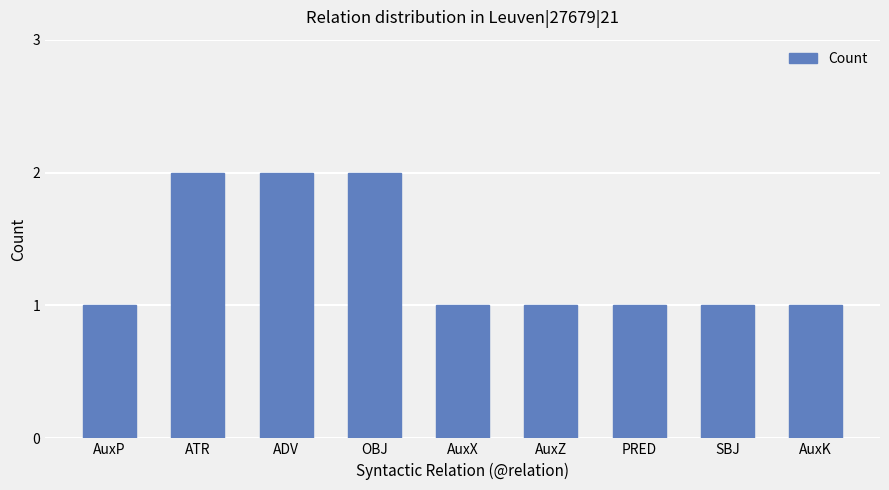

Are the bars horizontal?

No